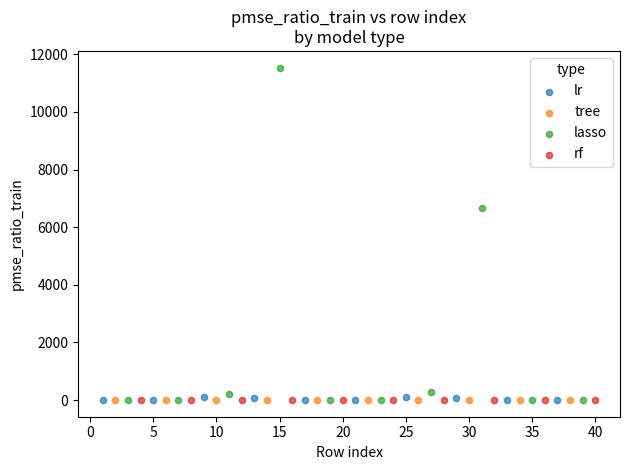

Which series has the widest spread of Y values?

lasso